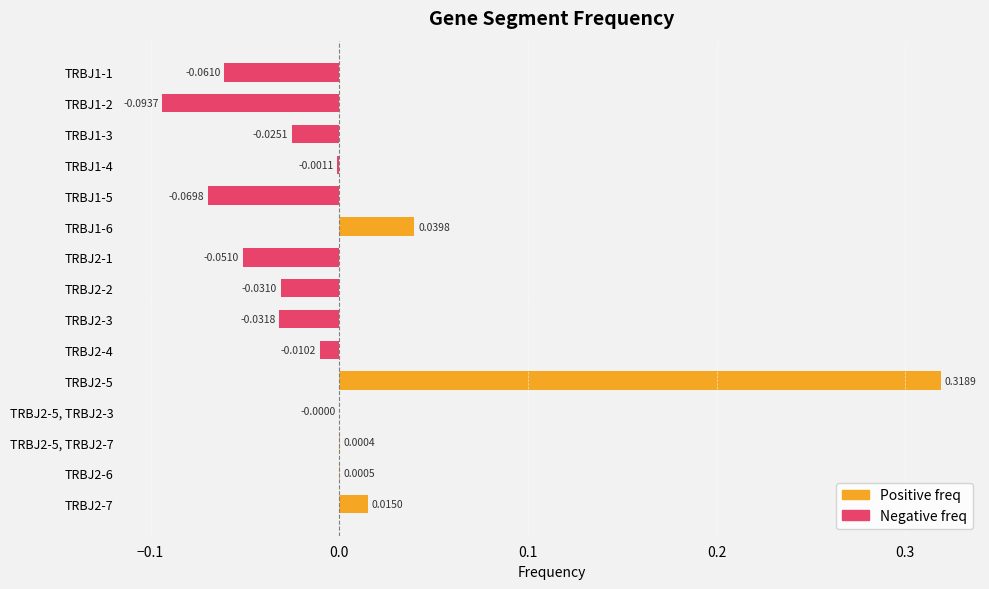

What is the change in value from TRBJ1-5 to TRBJ1-6?

+0.1